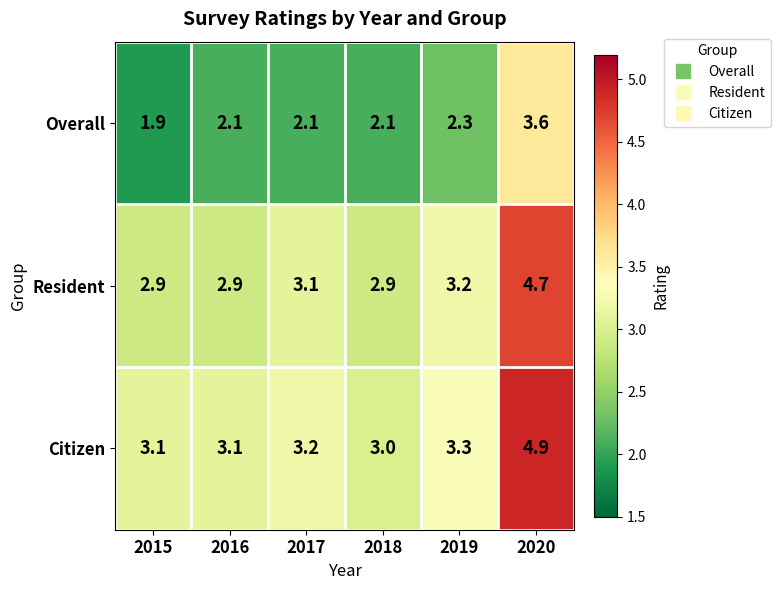

What is the minimum value shown in the chart?

1.9